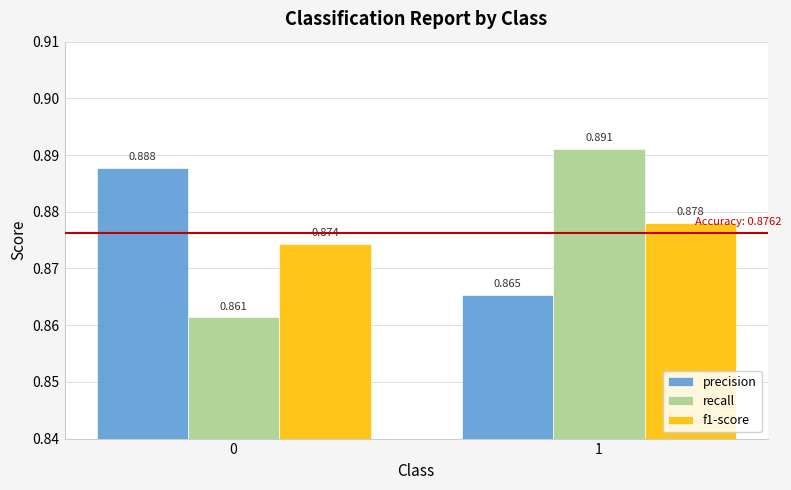

What is the total value across all series at 0?

2.6